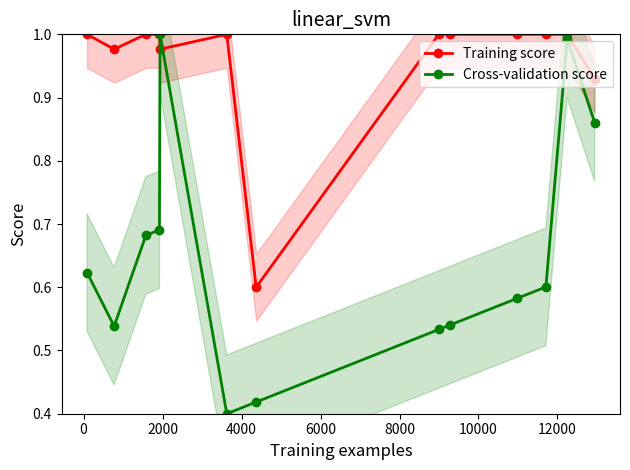

Which series ends up on top after the final intersection of Cross-validation score and Training score?

Training score